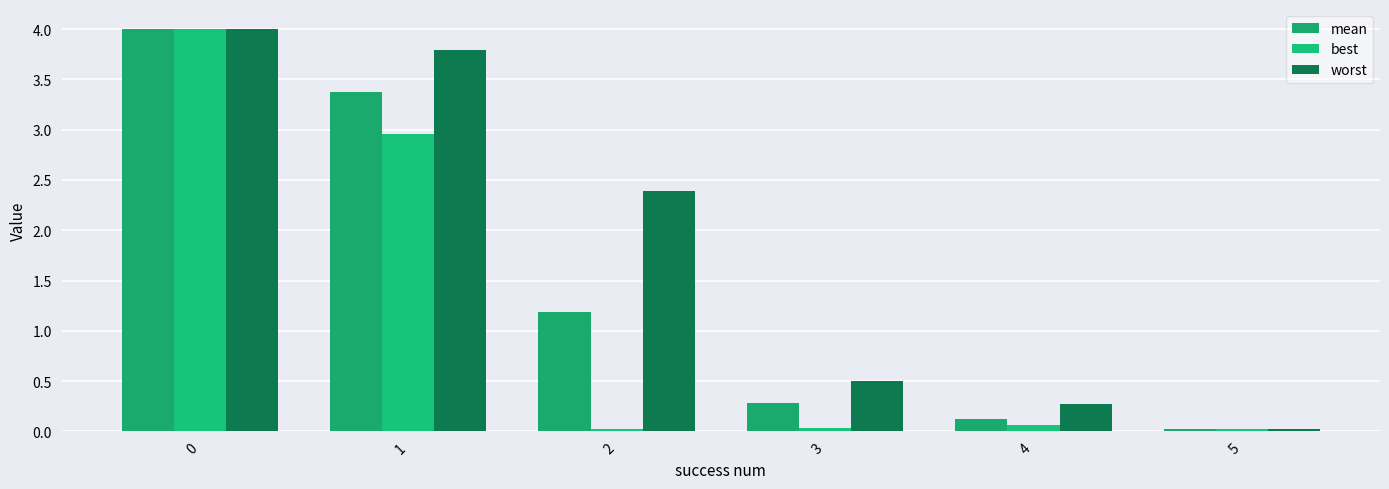

Between 4 and 5, which series saw the biggest shift?

worst